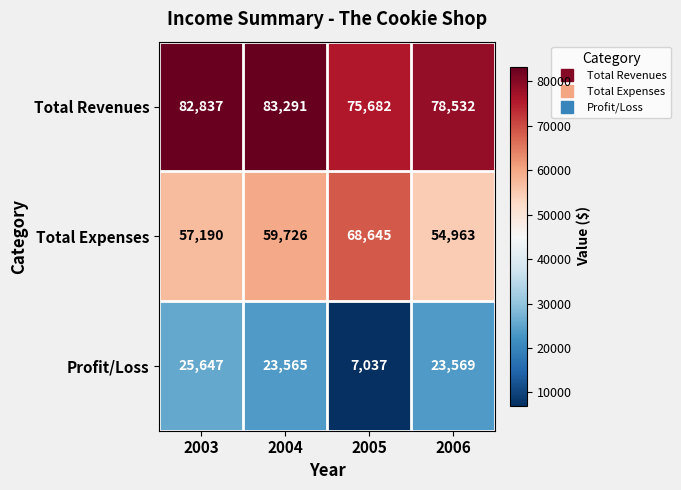

What is the difference between the Total Expenses values at 2006 and 2003?

2227